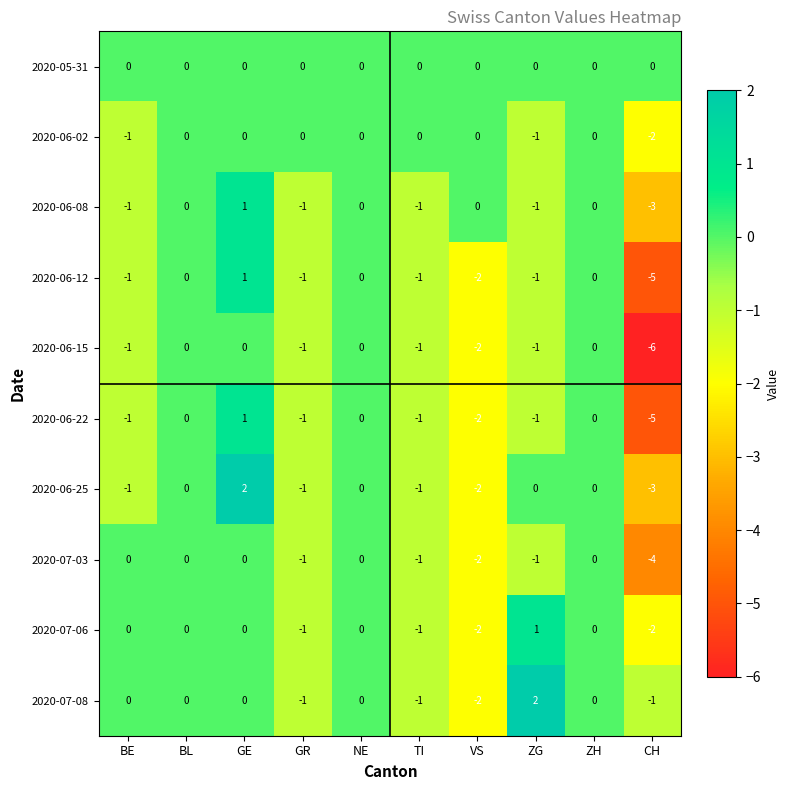

The 2020-07-08 series shows -2 at VS. True or false?

True